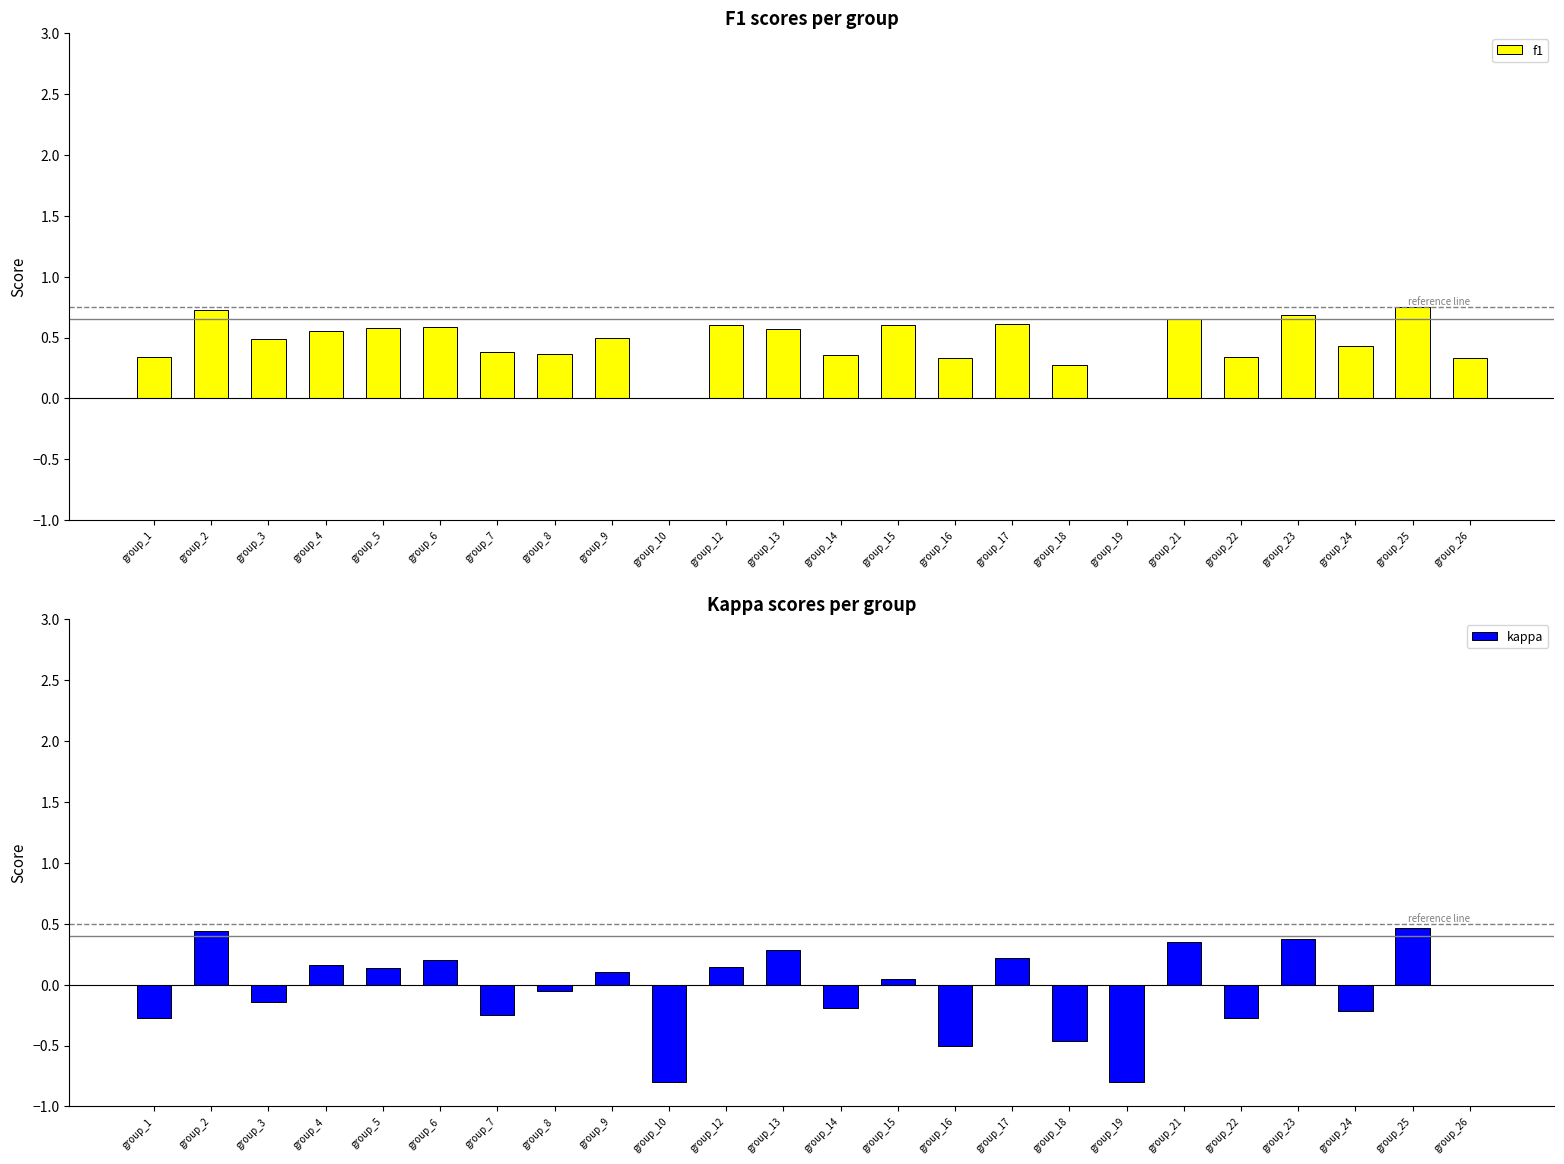

What is the value of the kappa bar at the 12th from the left?

0.3